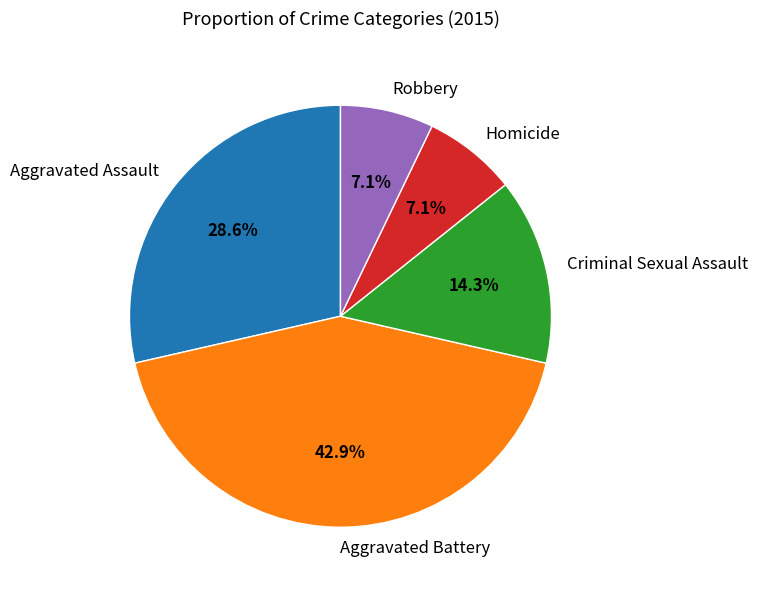

Combined, what portion of the pie is Aggravated Assault and Homicide?

35.7%